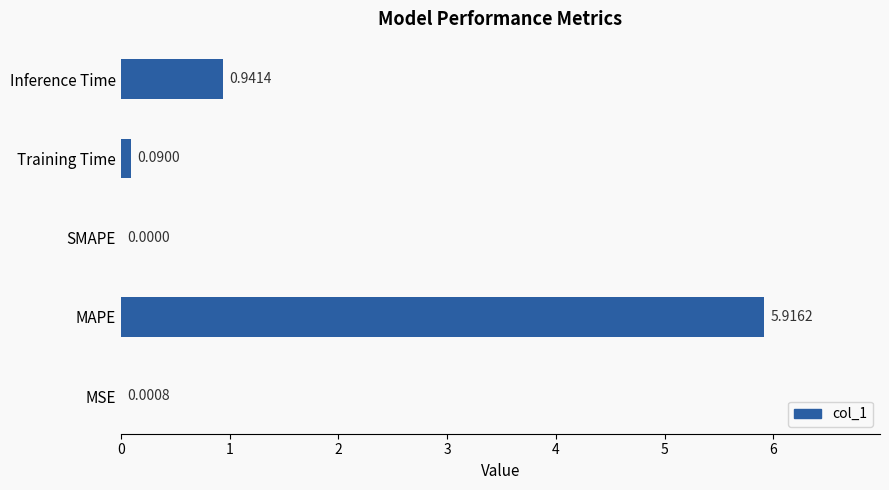

Does the chart contain stacked bars?

No